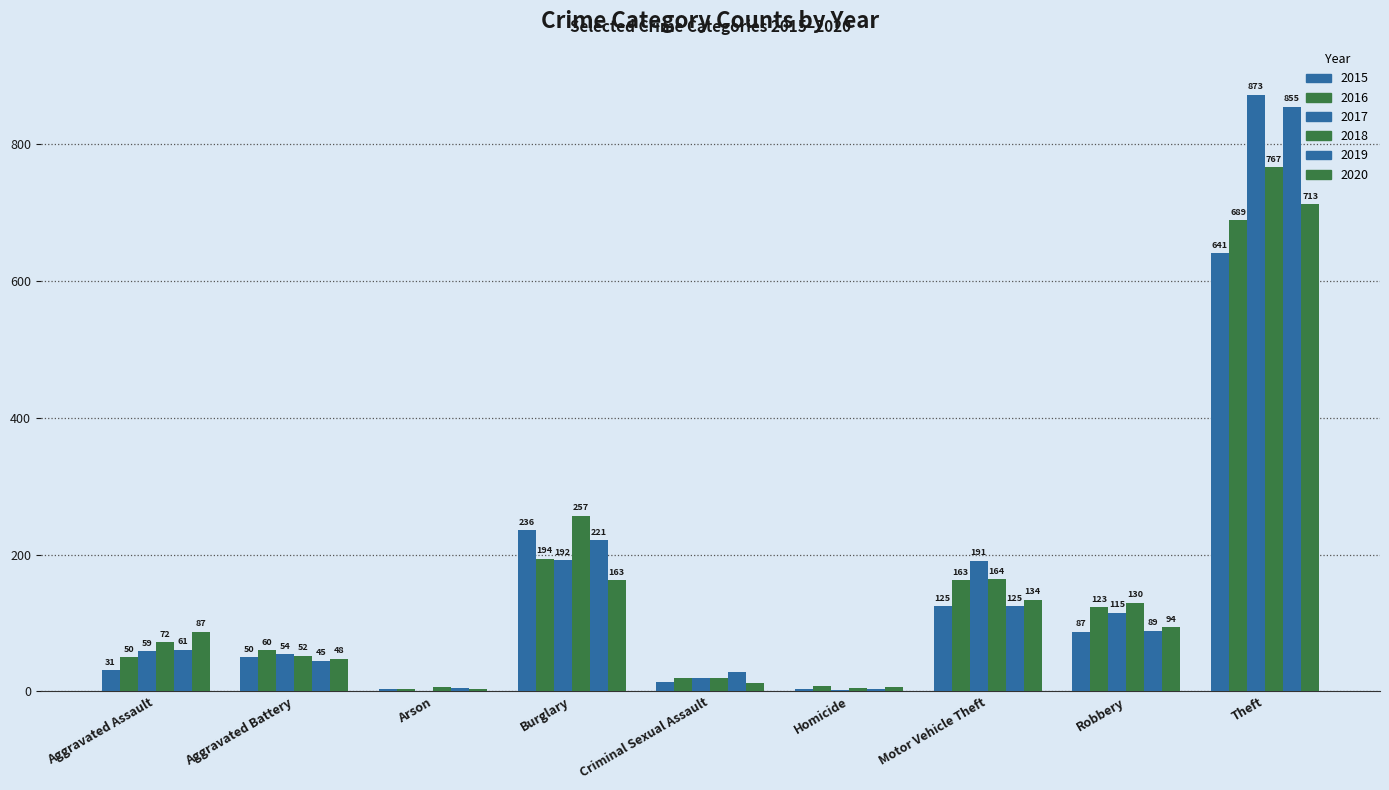

Where does the 2018 series first go above 72?

Burglary